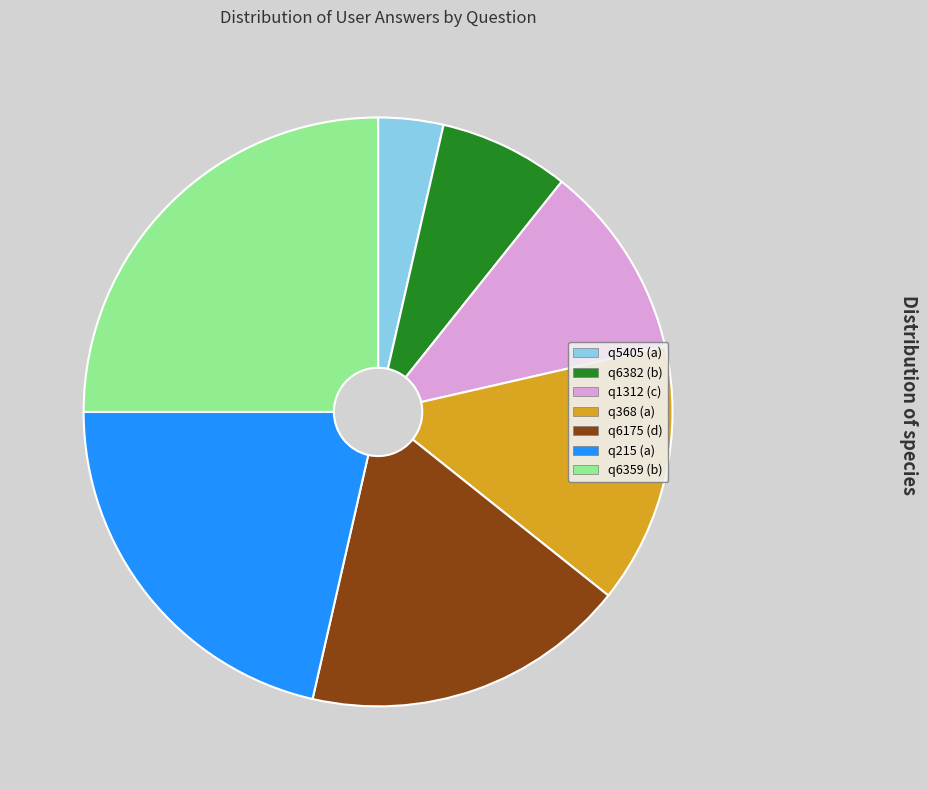

True or false: q215 (a) accounts for 30% of the total.

False